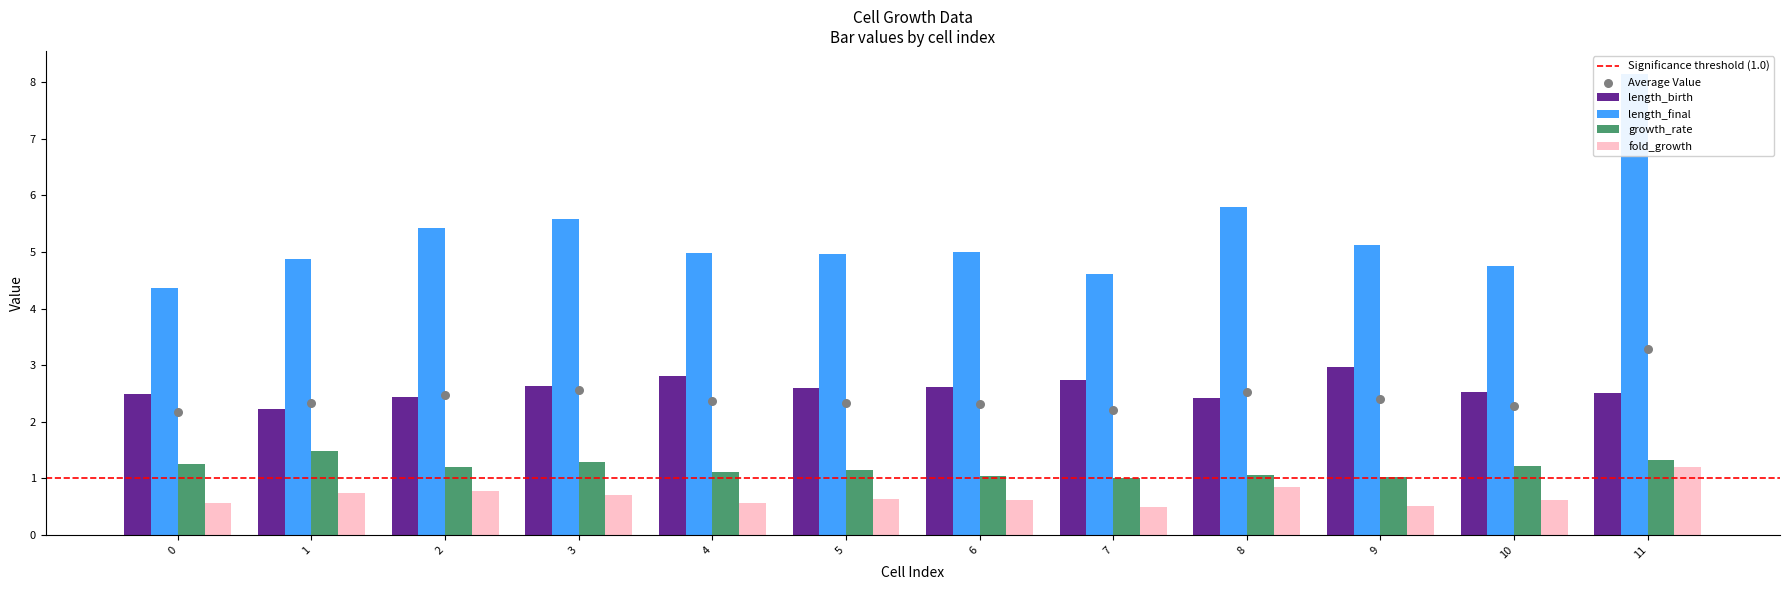

Which series reaches the maximum Y coordinate?

length_final